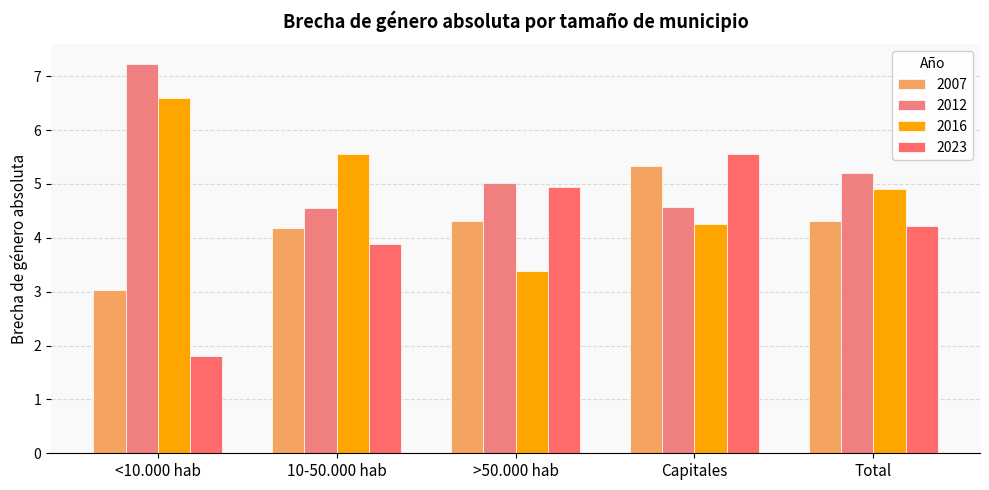

The value of 2012 at 10-50.000 hab is 4.6. True or false?

True